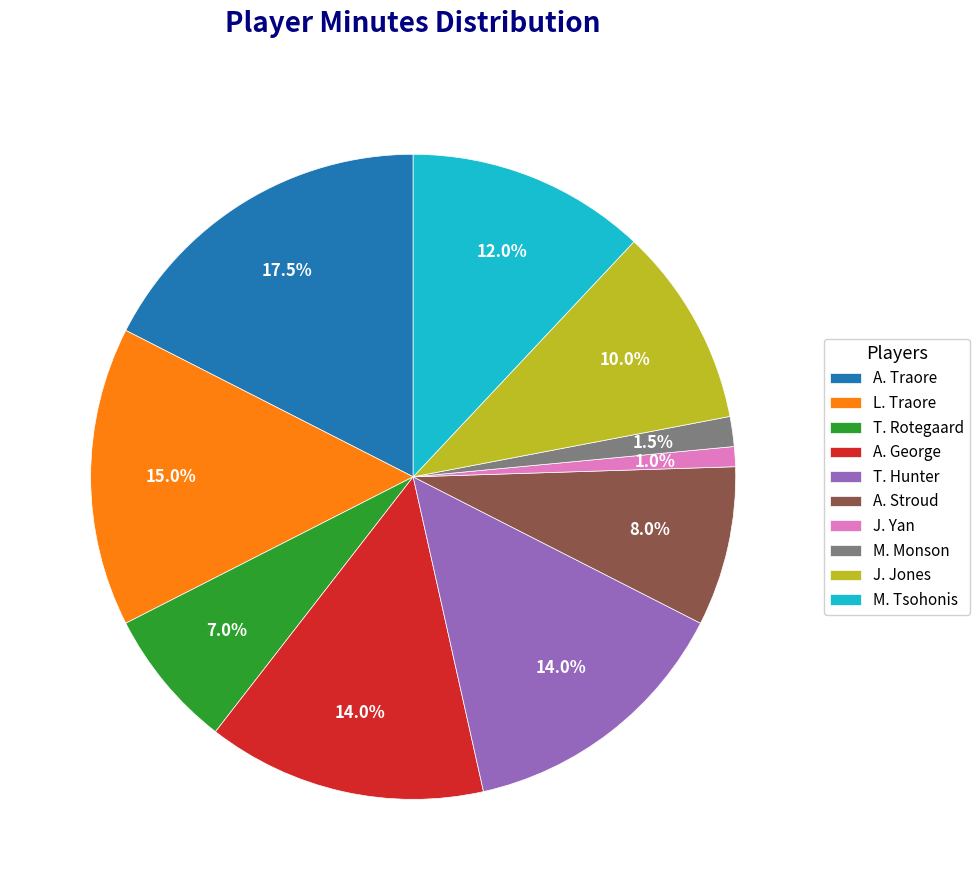

Is there a majority slice in this chart?

No